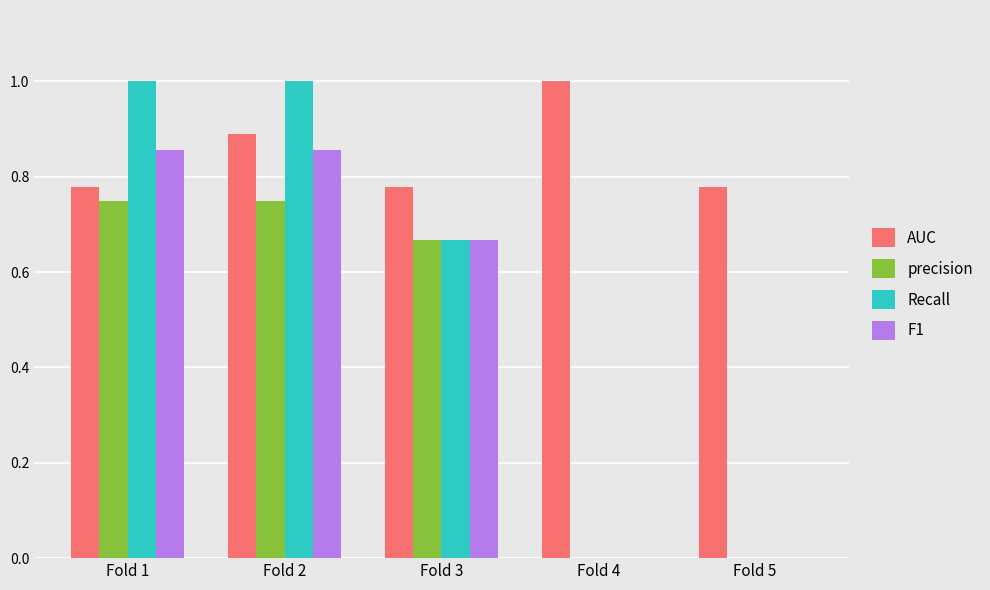

Between Fold 2 and Fold 3, which series saw the biggest shift?

Recall